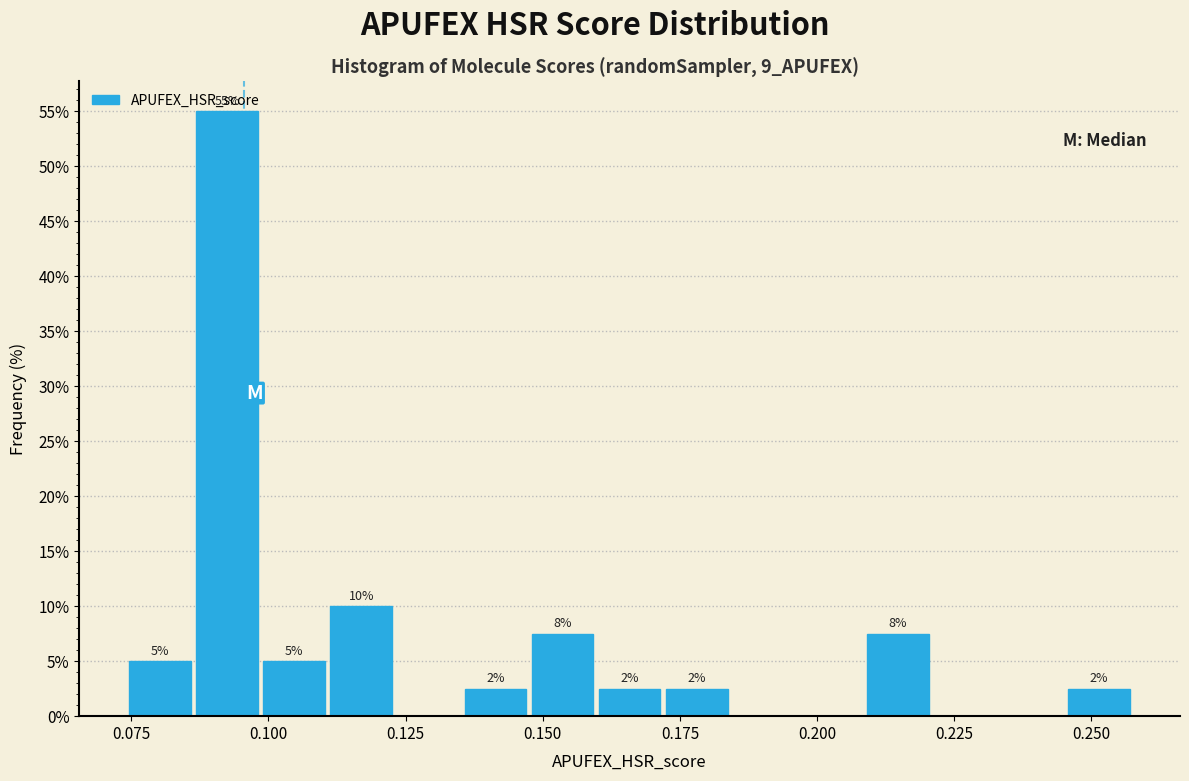

Read against the x-axis, roughly where is the centre of the tallest bar?

0.090